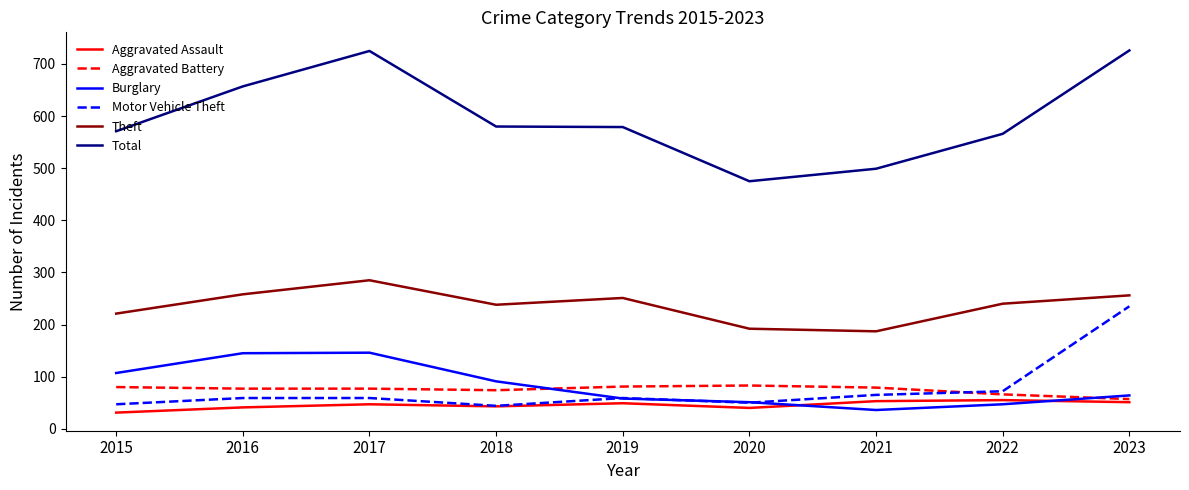

How many lines are shown in the chart?

6